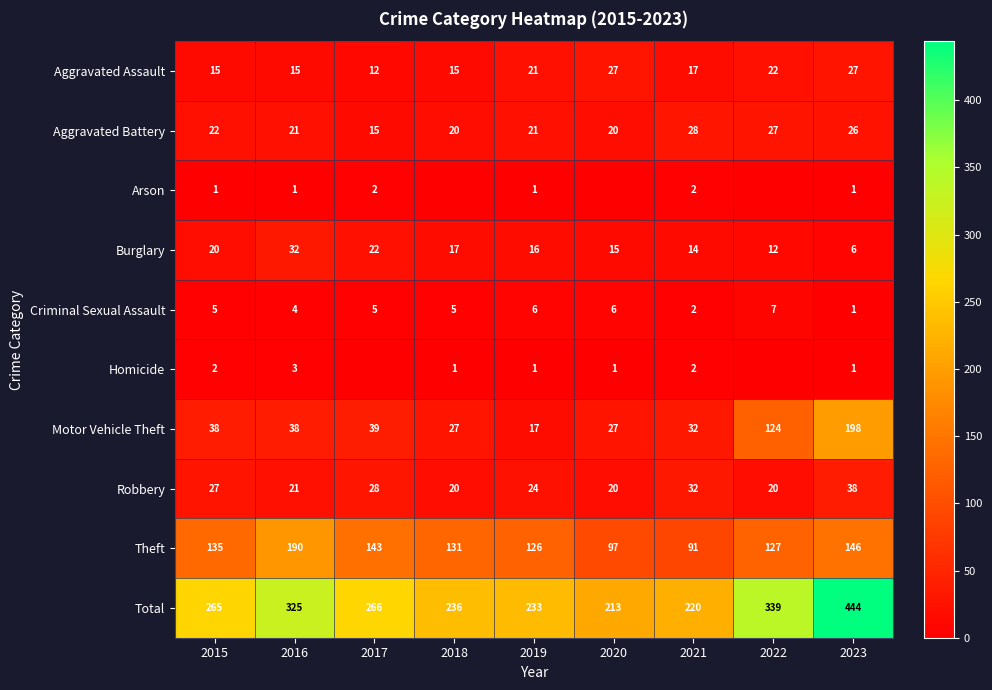

What is the sum of the Robbery values at 2021 and 2023?

70